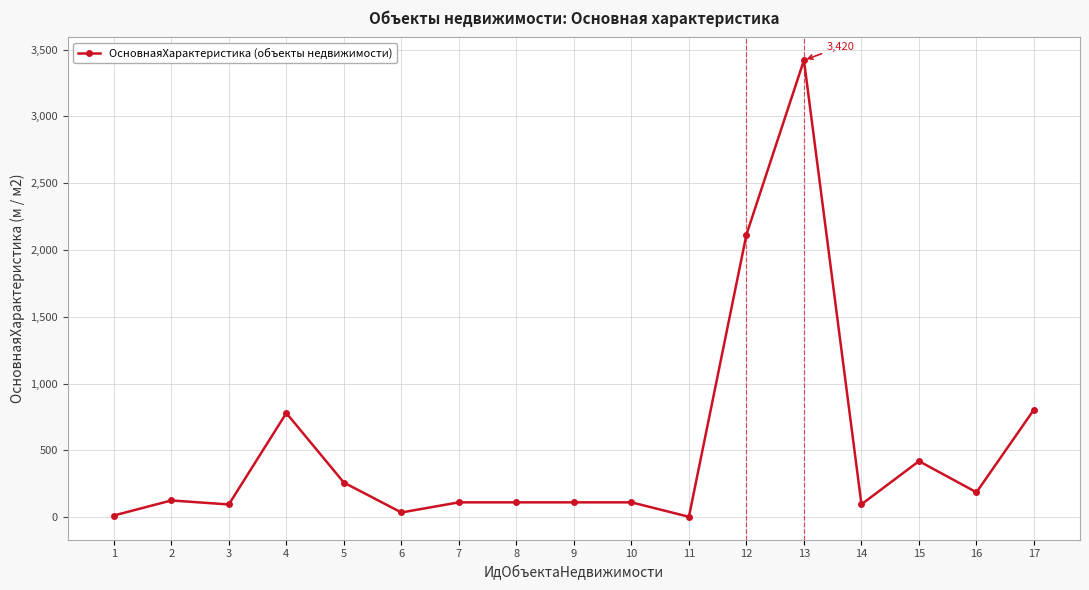

What is the value of the 16th point from the left?

187.0